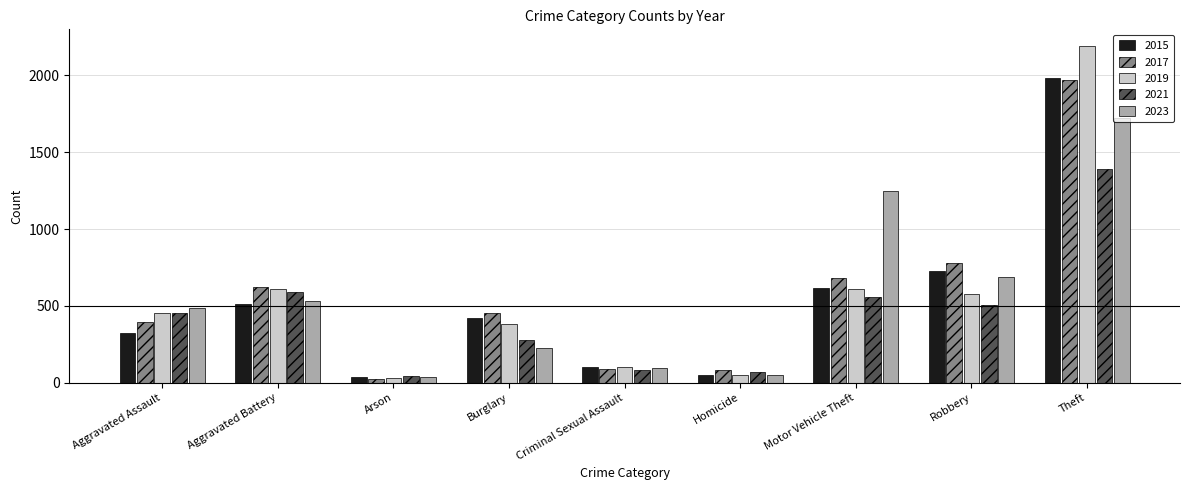

Between Aggravated Battery and Robbery, which series saw the biggest shift?

2015